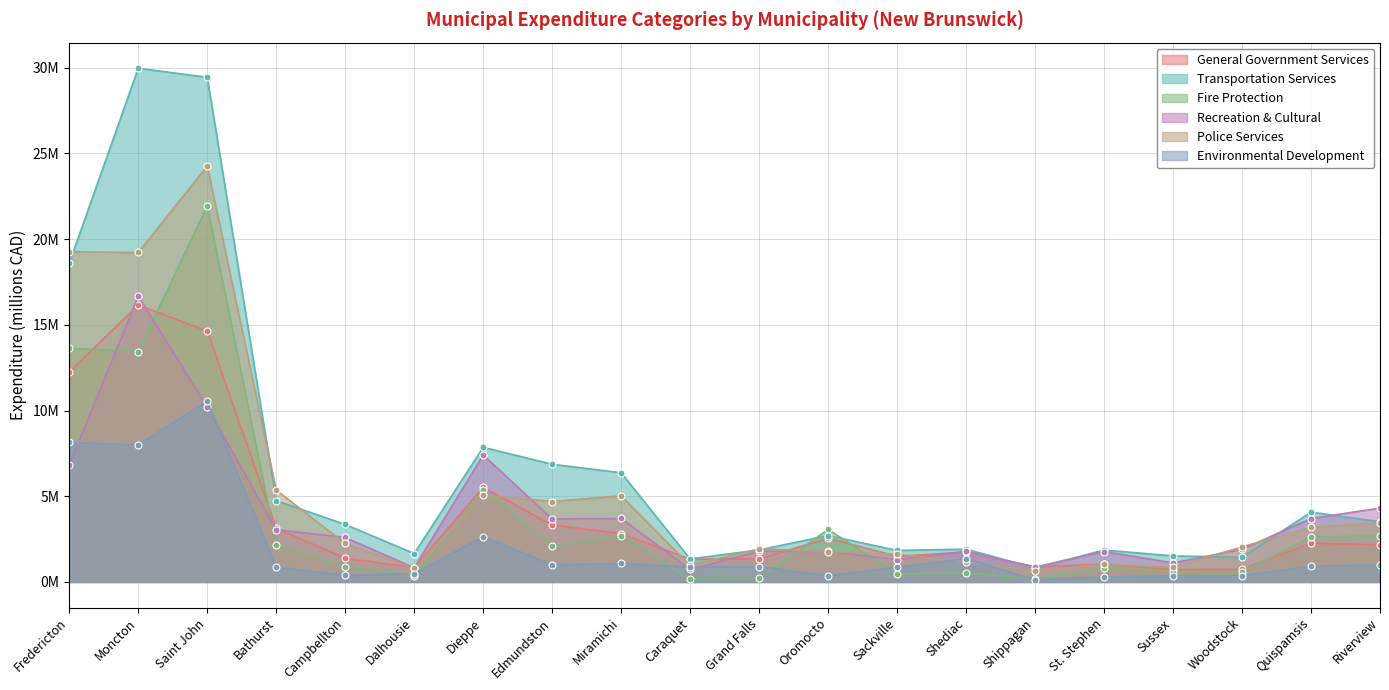

What position from the right is Oromocto?

9